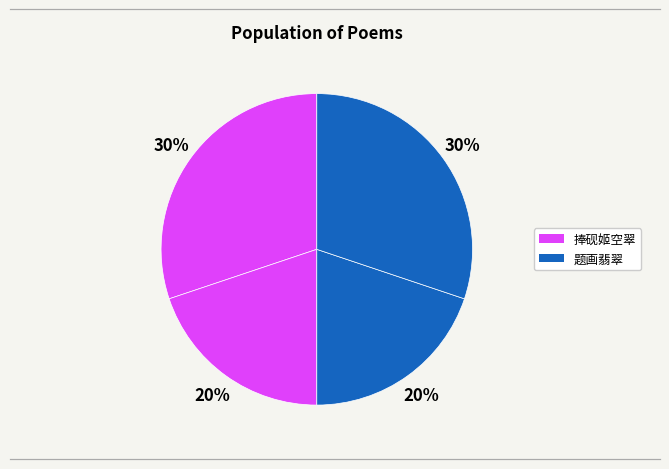

Count the number of slices in the pie.

4